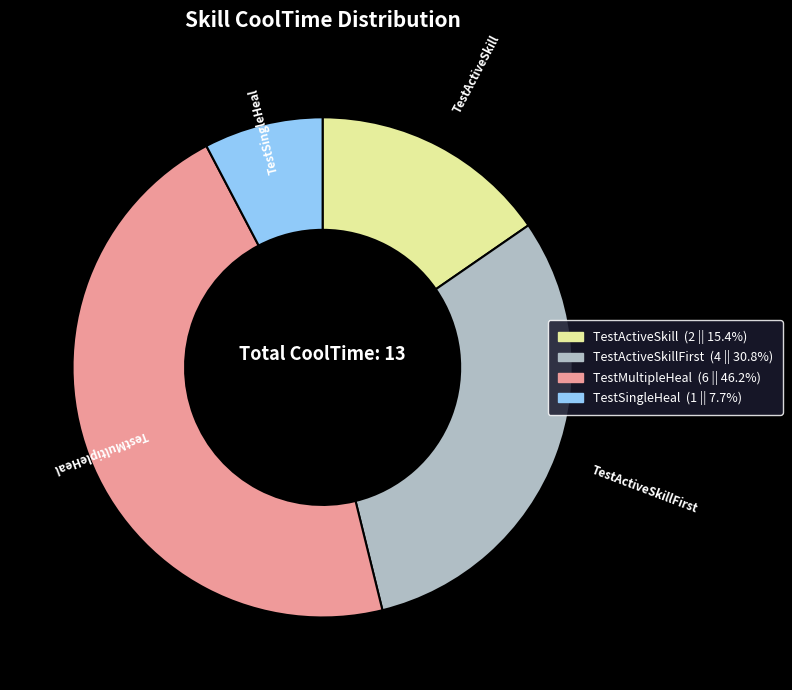

Does TestSingleHeal (1 || 7.7%) account for over 50% of the chart?

No